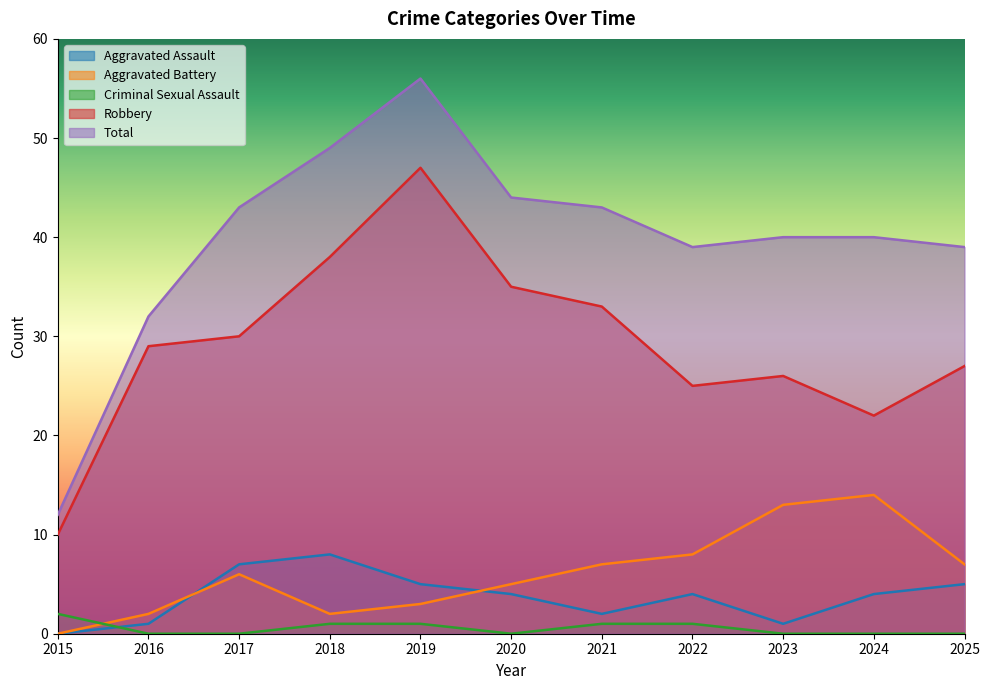

Which series has the largest total across all categories?

Total